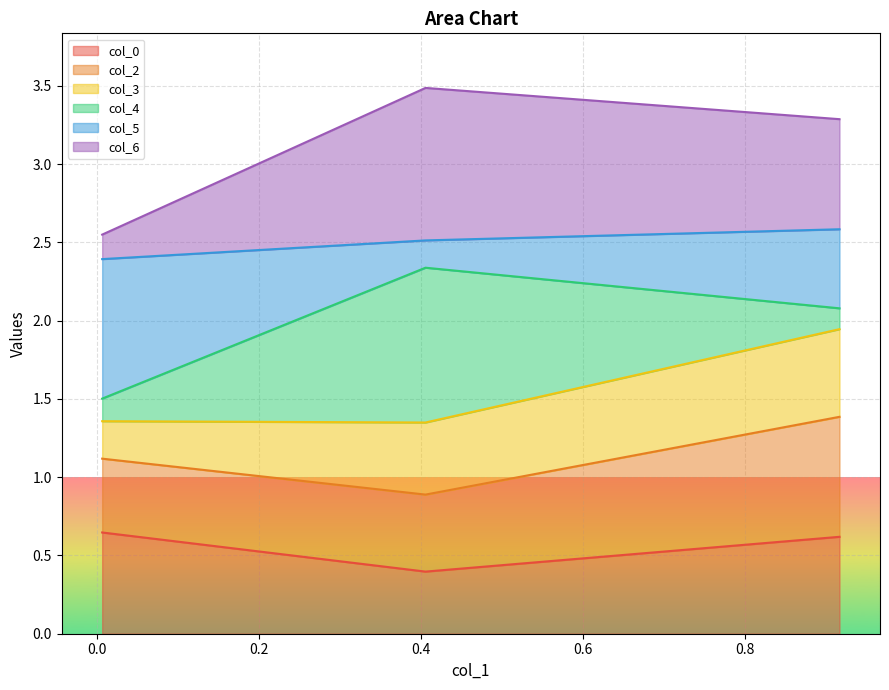

Which series changed the most between 0.0065932848228432706 and 0.9164270055881801?

col_6